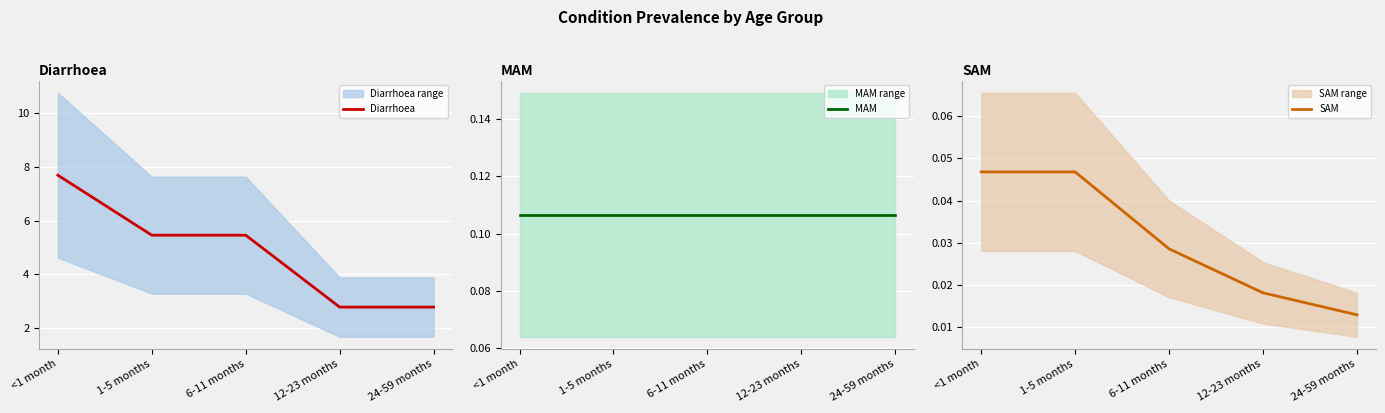

True or false: SAM and MAM cross at least once.

False